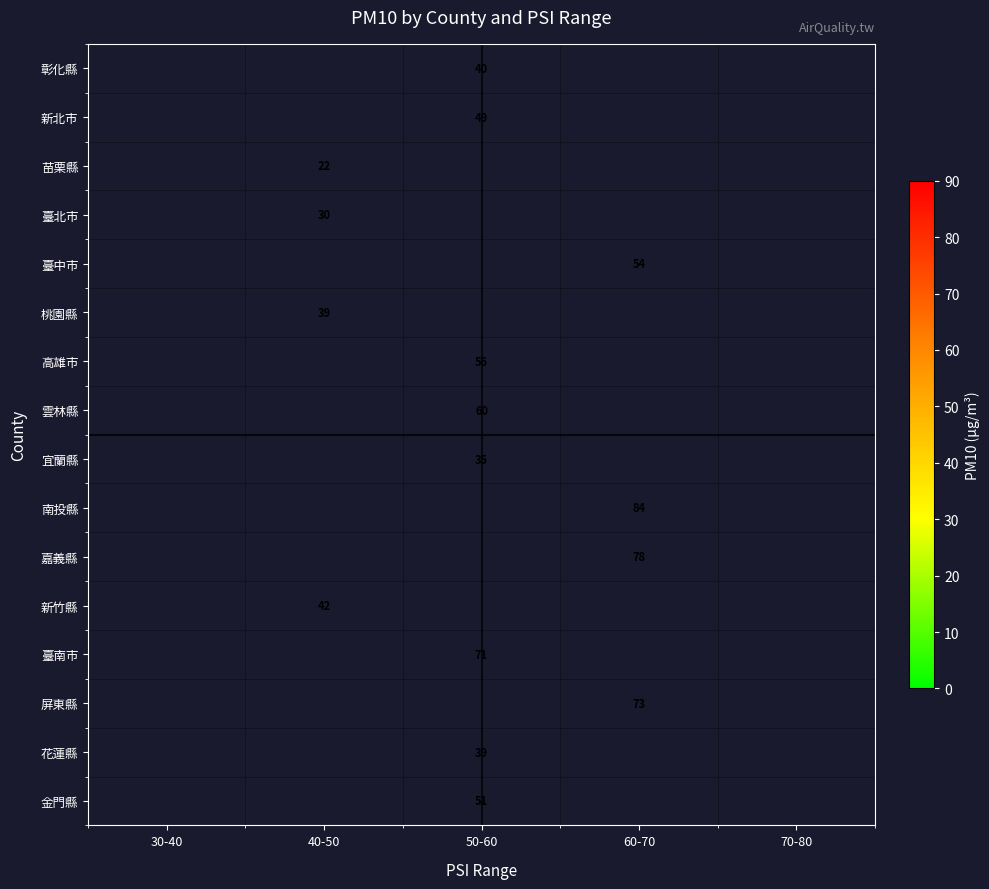

The value of 新北市 at 50-60 is 49. True or false?

True